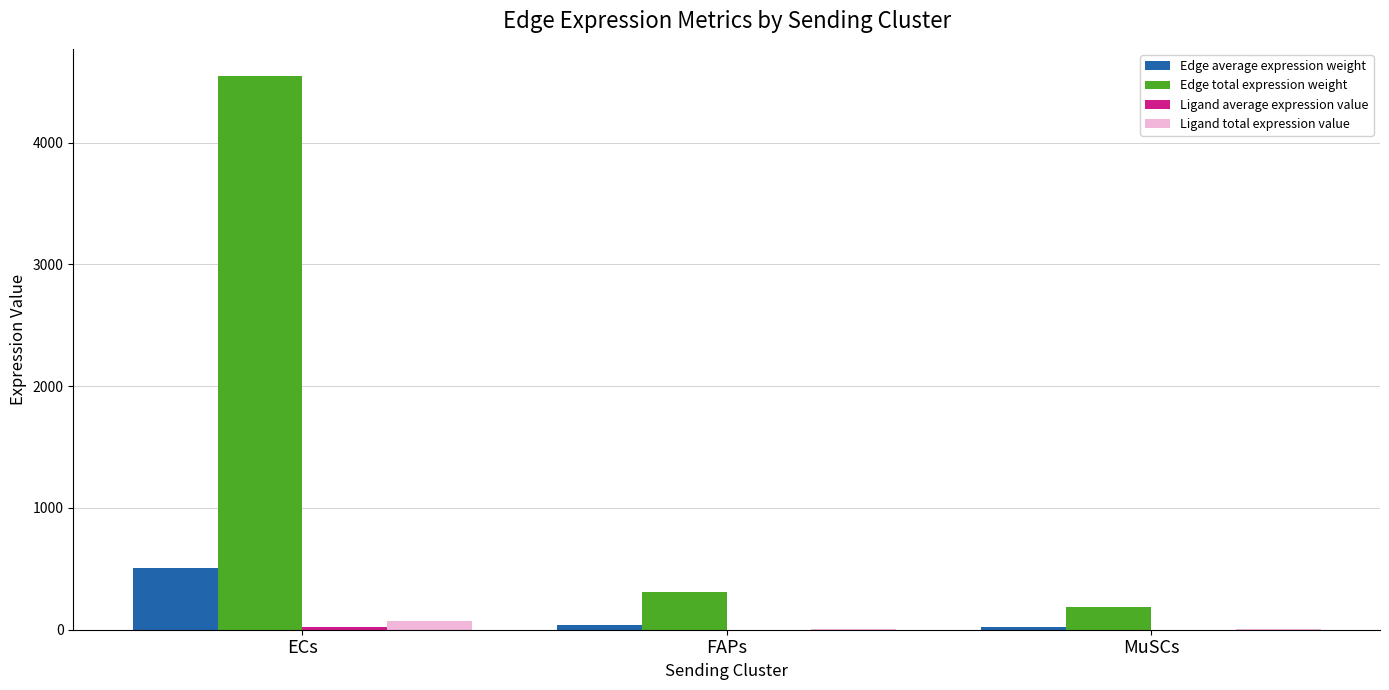

True or false: Edge total expression weight has a value of 313.6 at FAPs.

True